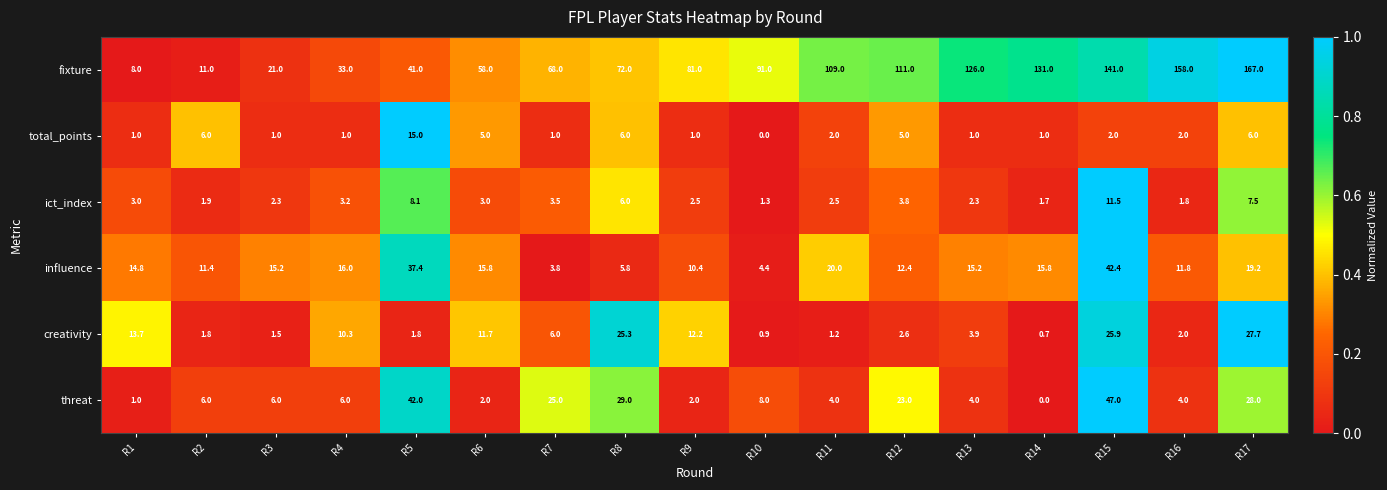

At which category is the sum across all series the highest?

R15